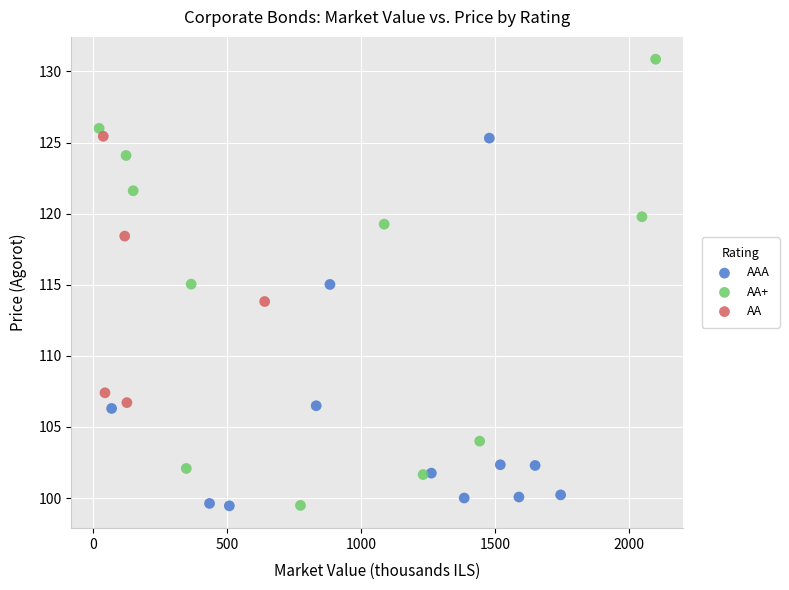

Which series contains the highest Y value?

AA+